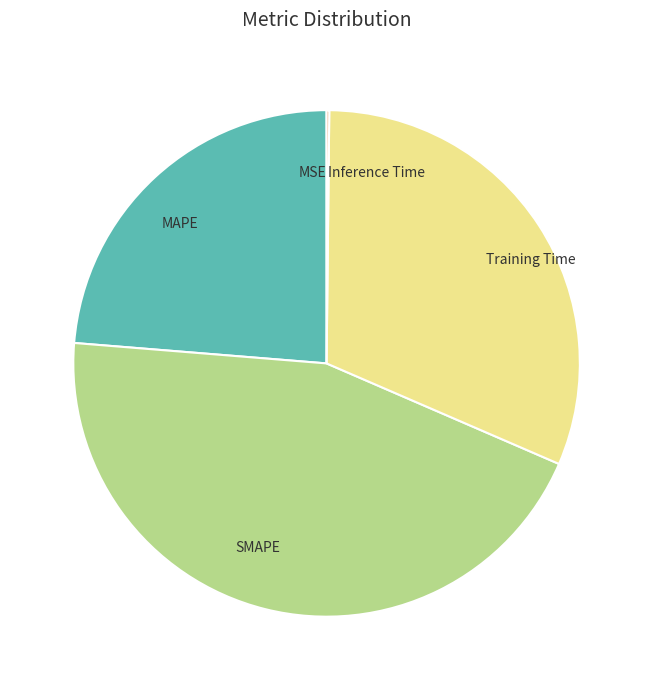

True or false: SMAPE accounts for 54% of the total.

False